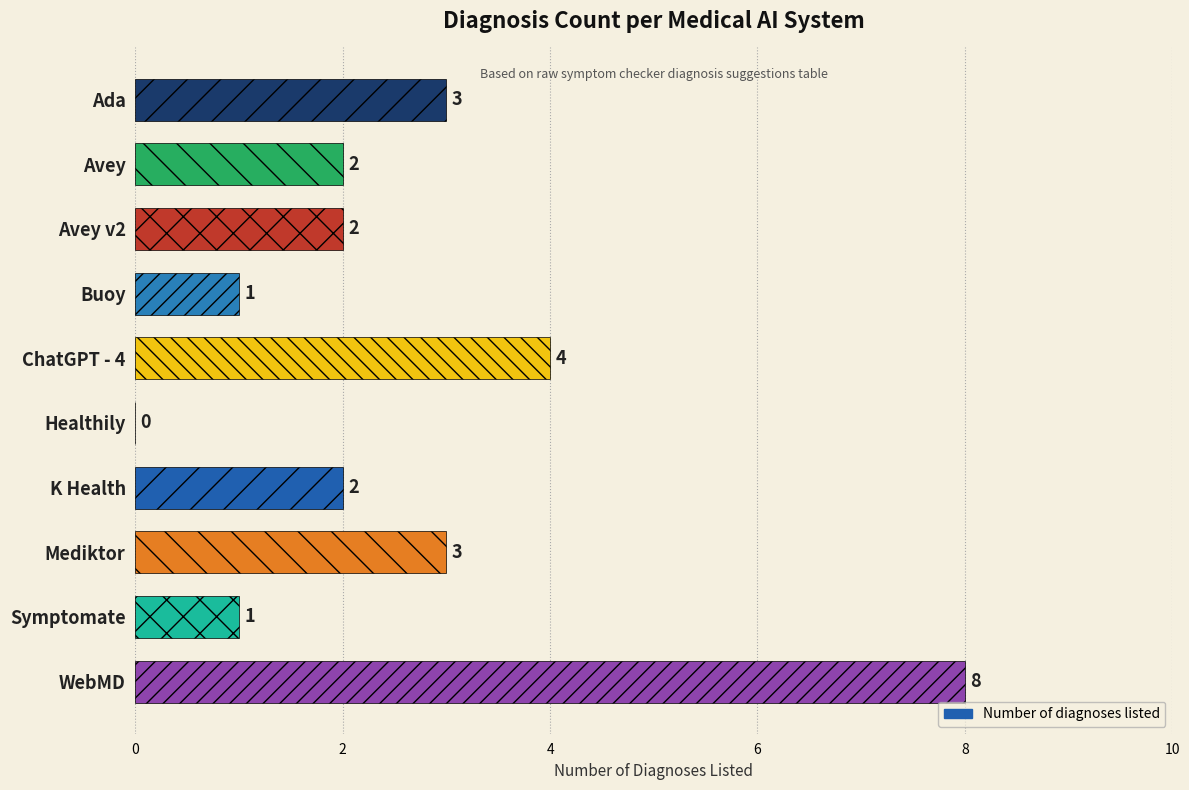

Is it true that the value at Symptomate is 1?

True